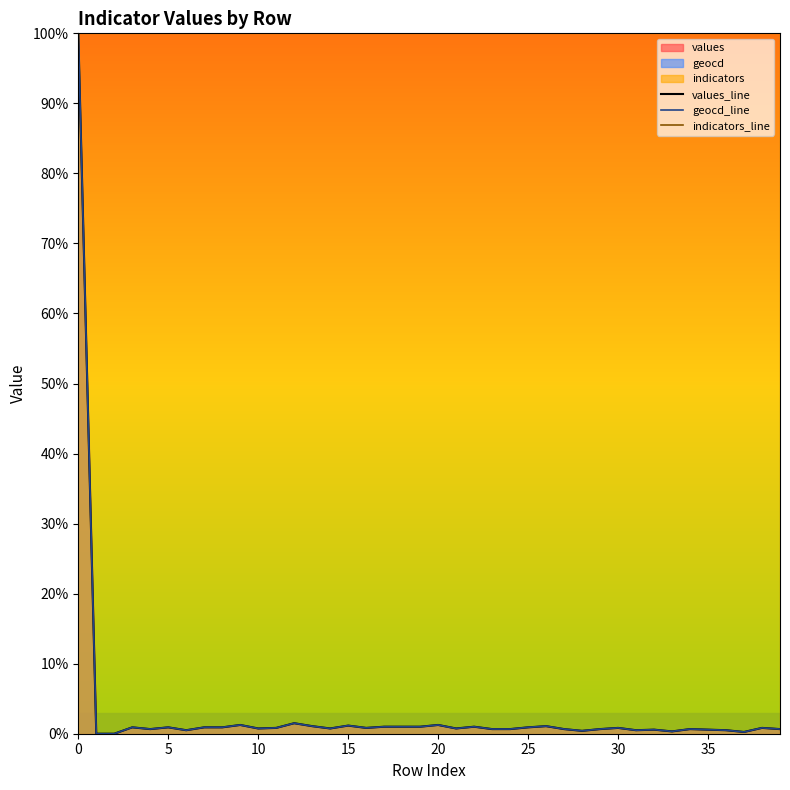

Reading left to right, list all the values displayed in this chart.

values_line: 100.0	0.0	0.0	0.9	0.7	0.9	0.5	0.9	0.9	1.2	0.8	0.8	1.5	1.1	0.8	1.2	0.8	1.0	1.0	1.0	1.2	0.8	1.0	0.7	0.7	0.9	1.1	0.7	0.4	0.7	0.8	0.5	0.6	0.3	0.7	0.6	0.5	0.2	0.8	0.7
geocd_line: 100.0	0.0	0.0	0.9	0.7	0.9	0.5	0.9	0.9	1.3	0.8	0.8	1.5	1.1	0.8	1.2	0.8	1.0	1.0	1.0	1.3	0.8	1.0	0.7	0.7	0.9	1.1	0.7	0.4	0.7	0.8	0.5	0.6	0.3	0.7	0.6	0.5	0.3	0.8	0.7
indicators_line: 100.0	100.0	100.0	100.0	100.0	100.0	100.0	100.0	100.0	100.0	100.0	100.0	100.0	100.0	100.0	100.0	100.0	100.0	100.0	100.0	100.0	100.0	100.0	100.0	100.0	100.0	100.0	100.0	100.0	100.0	100.0	100.0	100.0	100.0	100.0	100.0	100.0	100.0	100.0	100.0